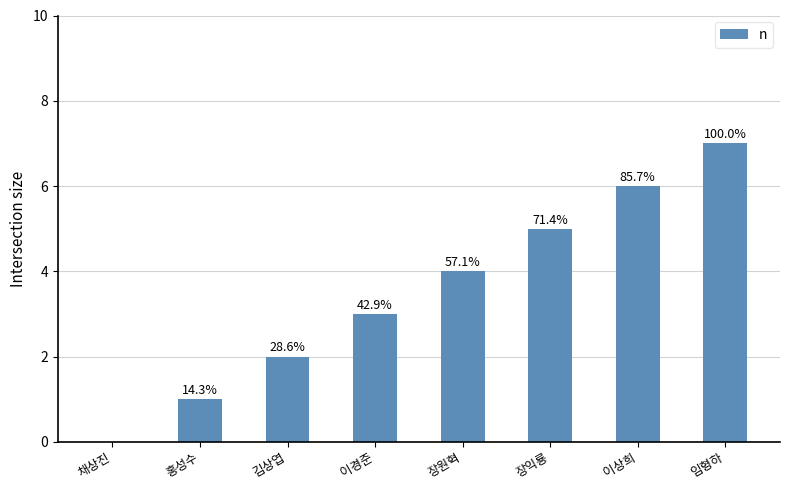

How many values exceed 4?

3